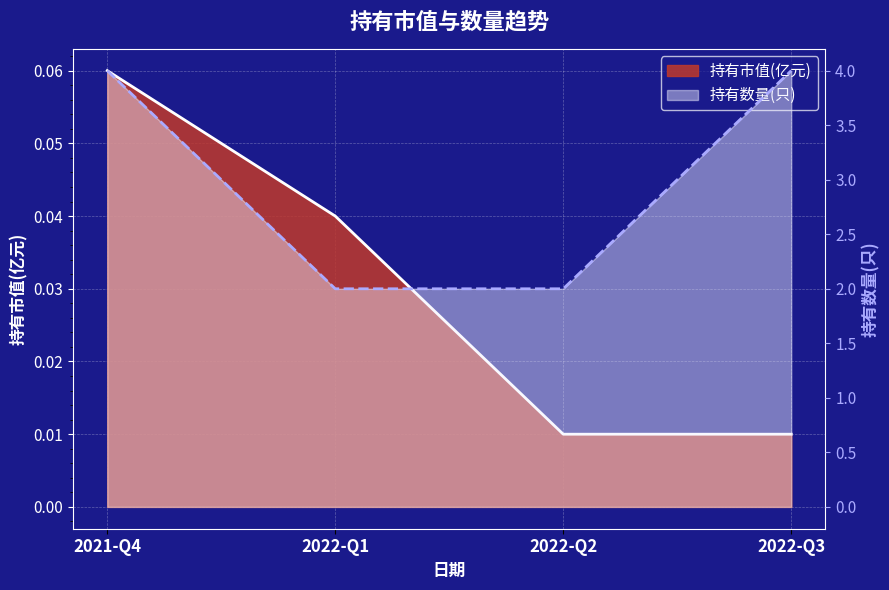

List the series in order of their overall mean, highest first.

持有数量(只), 持有市值(亿元)